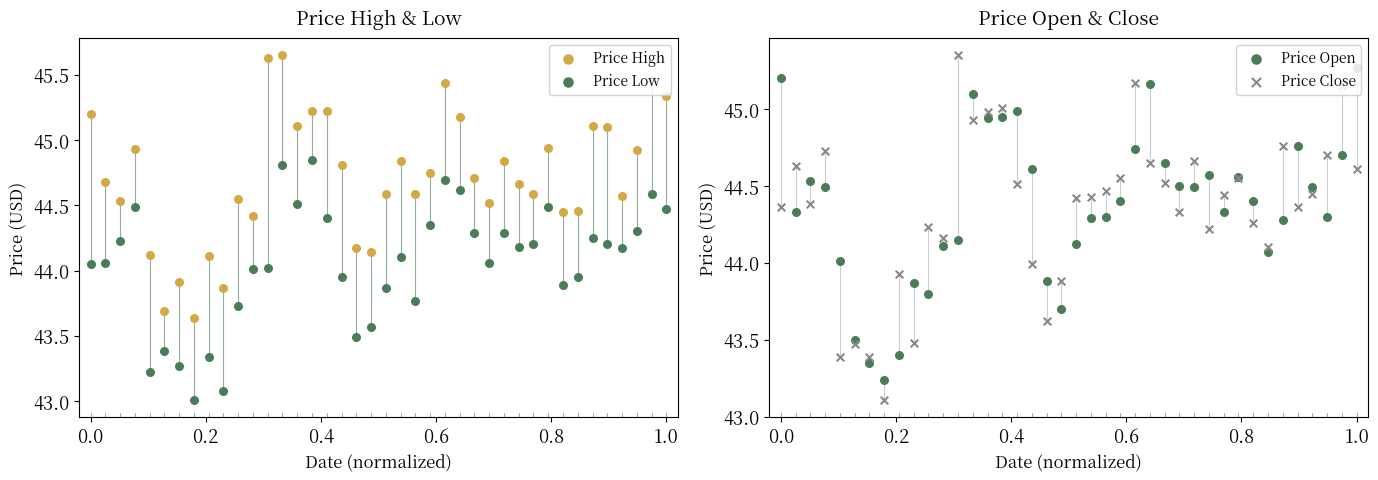

Is the value of Price High at 29 greater than the value of Price Low at 0.8?

Yes